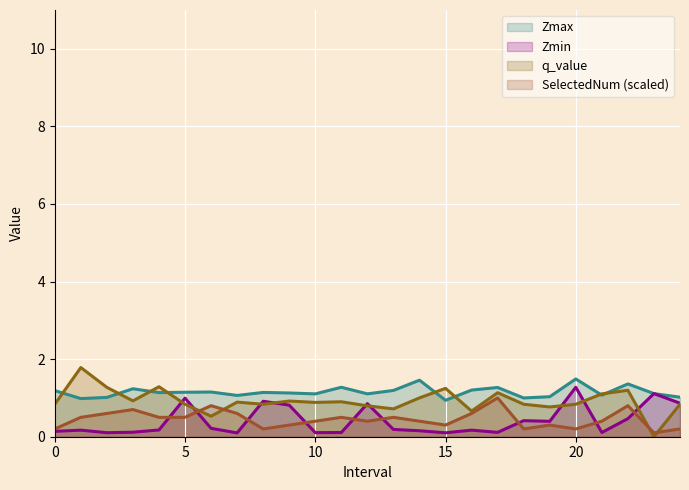

How many interior local peaks does the SelectedNum series have?

7